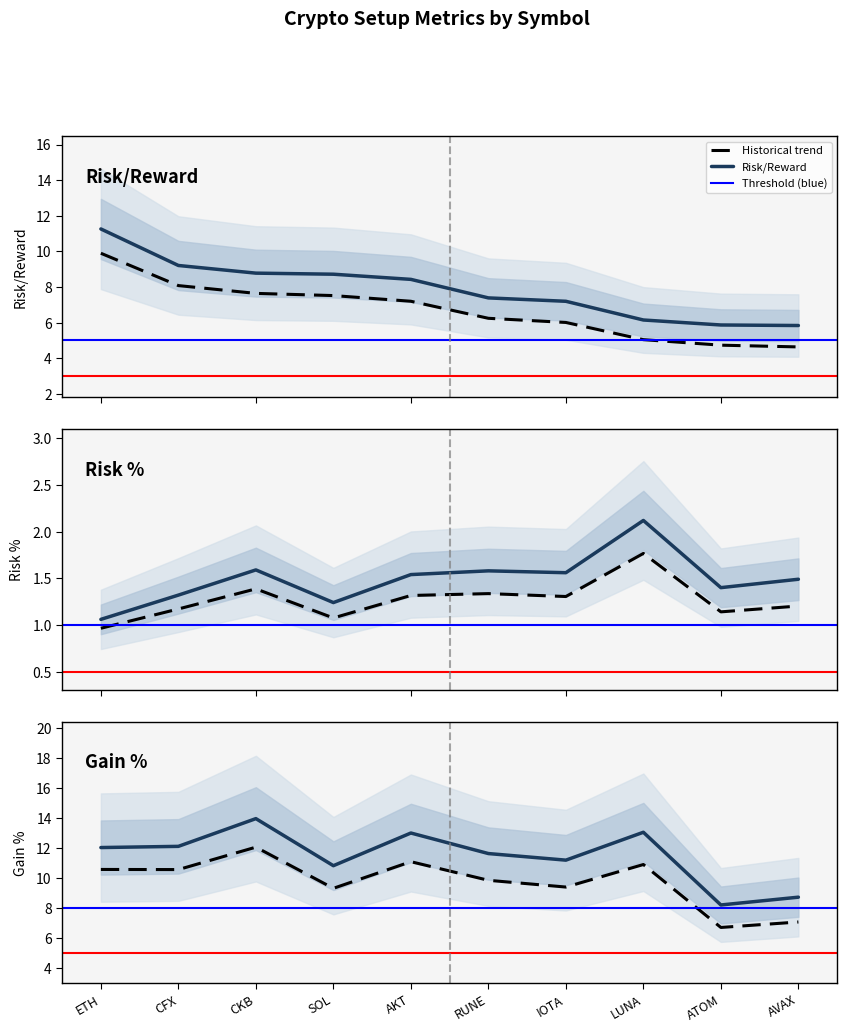

At how many categories does at least one series exceed 5?

10